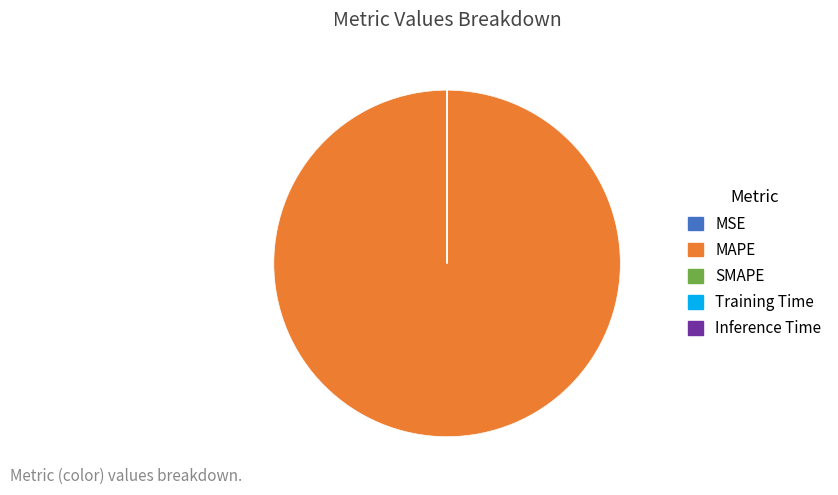

Which category has the biggest portion of the pie?

MAPE